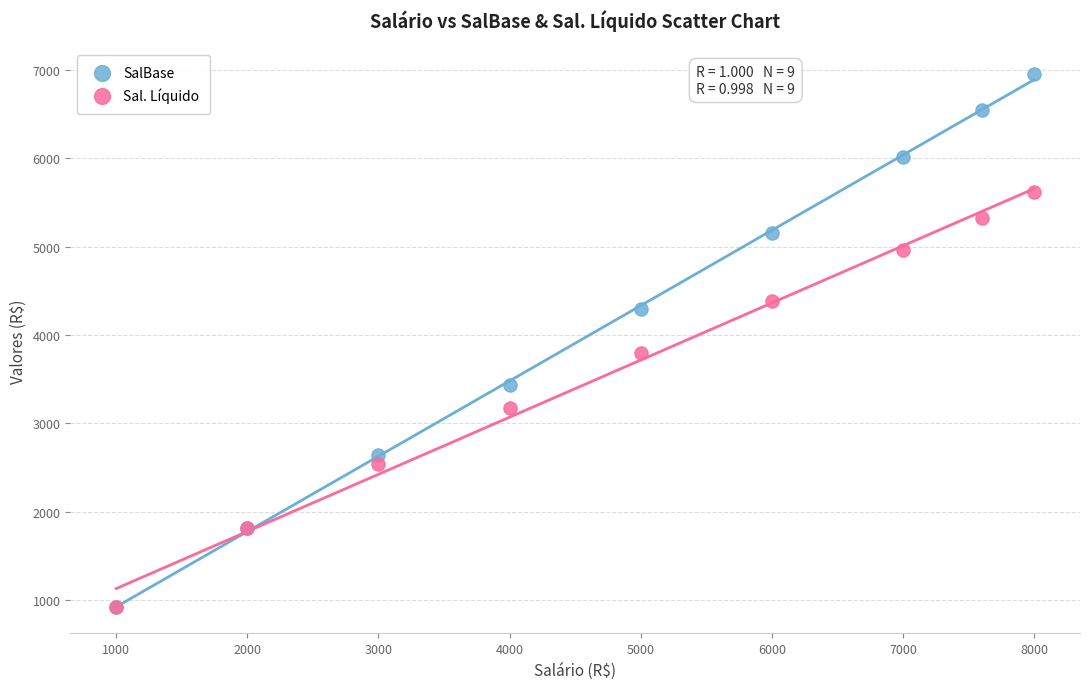

Which series has the widest spread of Y values?

SalBase